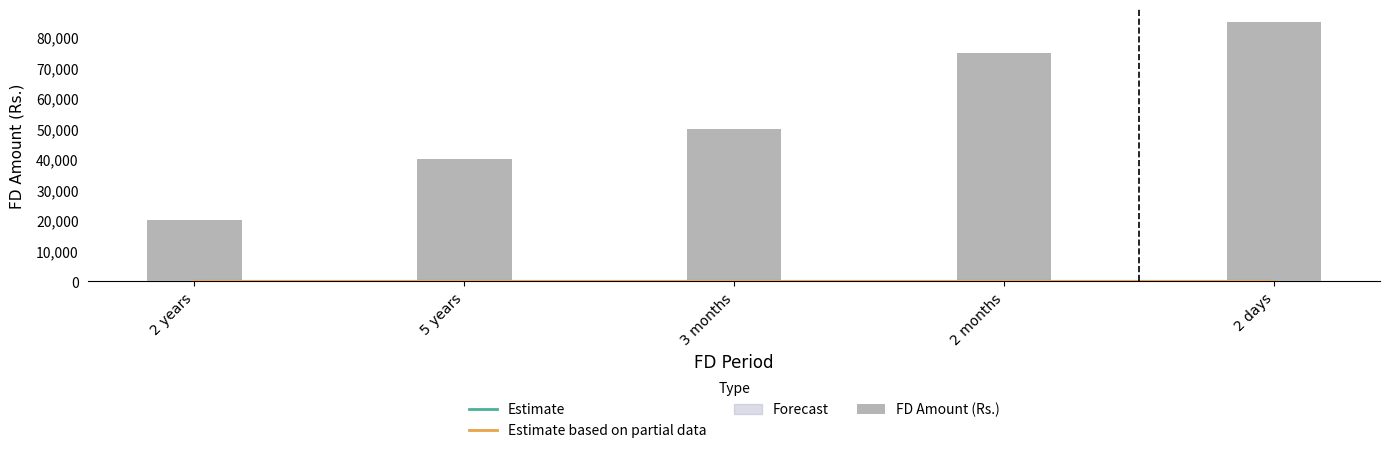

Count the Estimate values in the range 0 to 1.

5